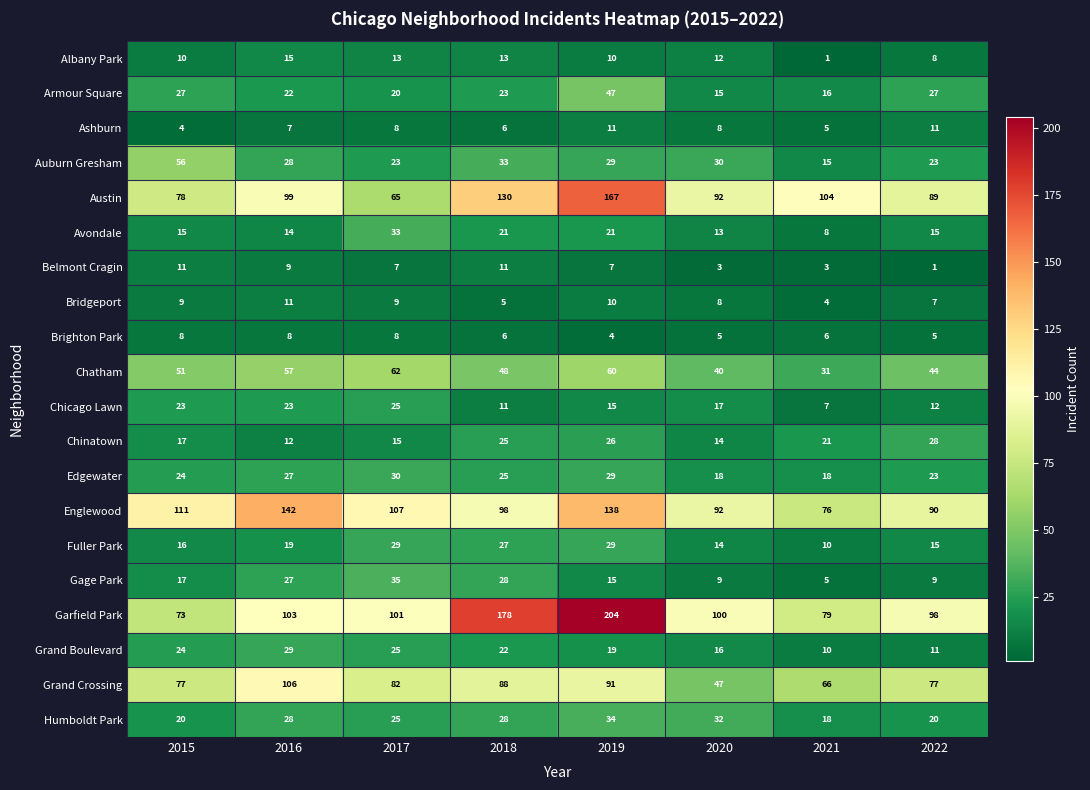

What is the spread (max minus min) of values at 2020?

97